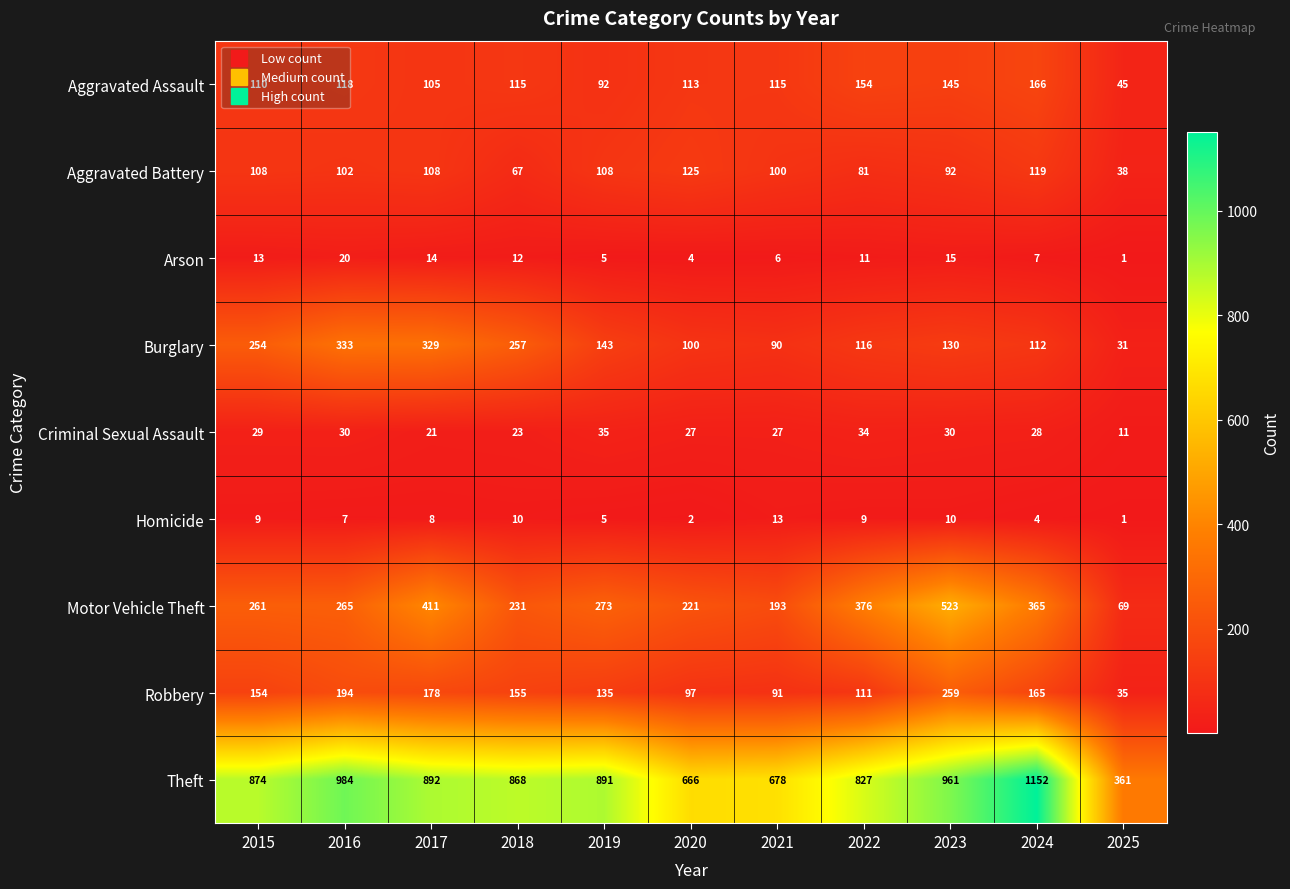

What is the difference between the maximum and minimum values in the Motor Vehicle Theft series?

454